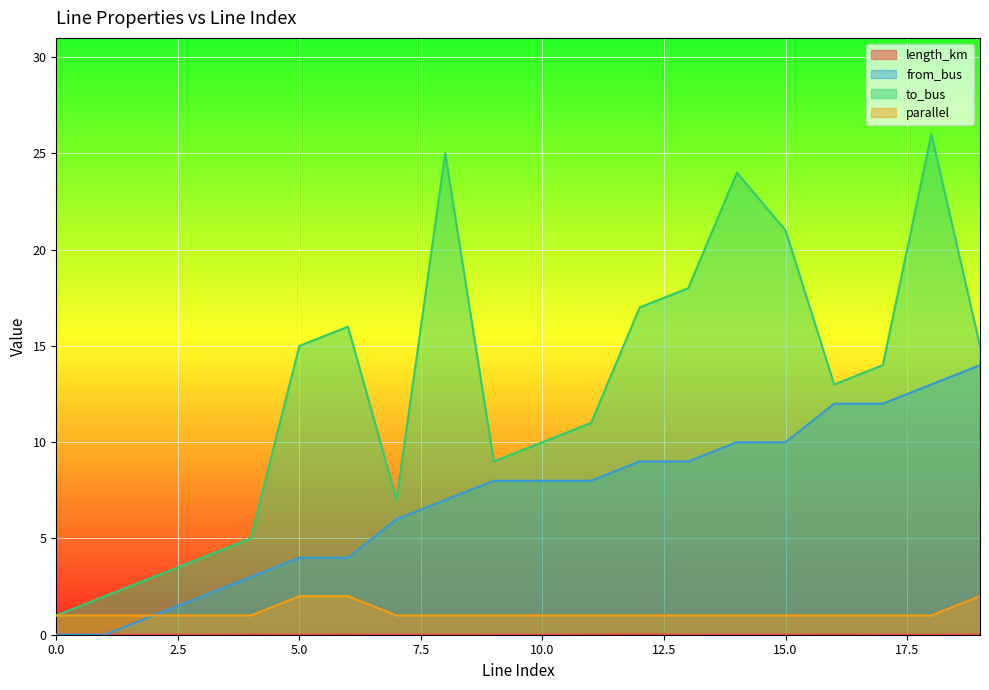

What value does the to_bus series have at 6?

16.0